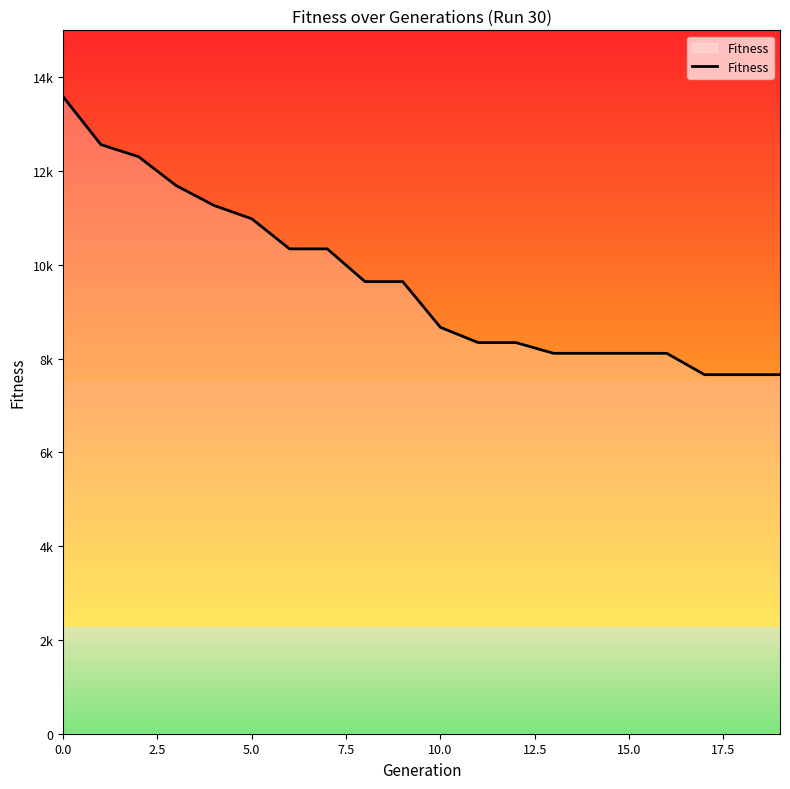

Is this an area chart (filled region under the line)?

Yes